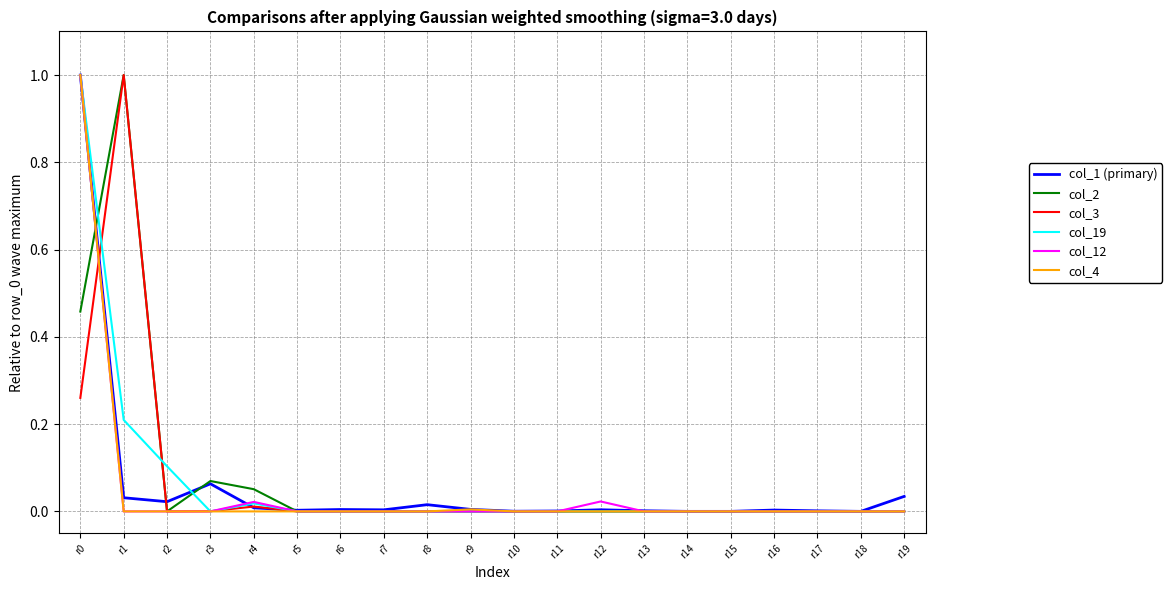

What is the maximum value shown in the chart?

1.0